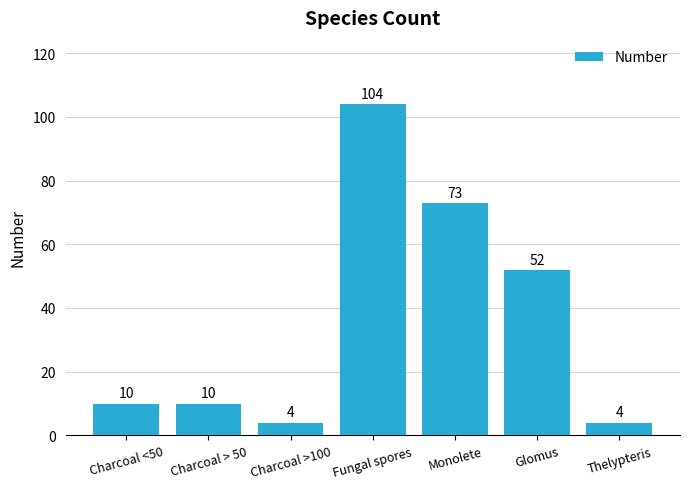

What is the average value?

37